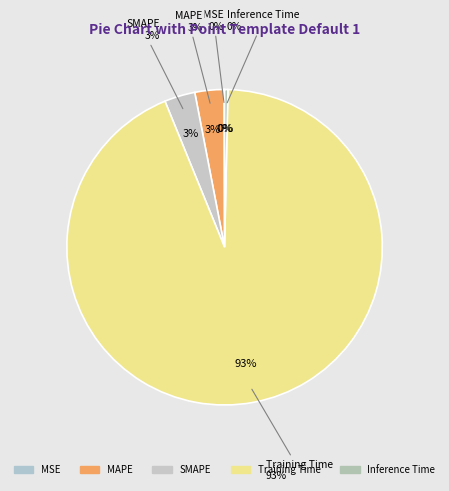

How many segments does this pie chart have?

5